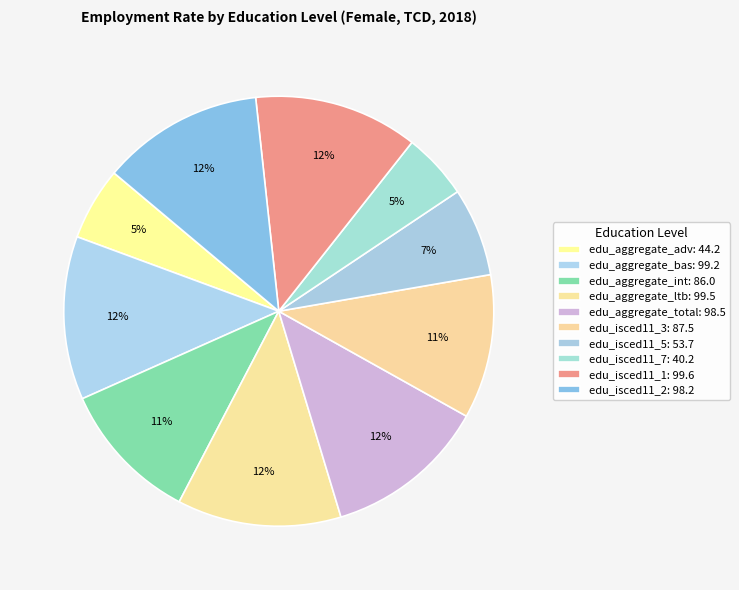

How many segments does this pie chart have?

10